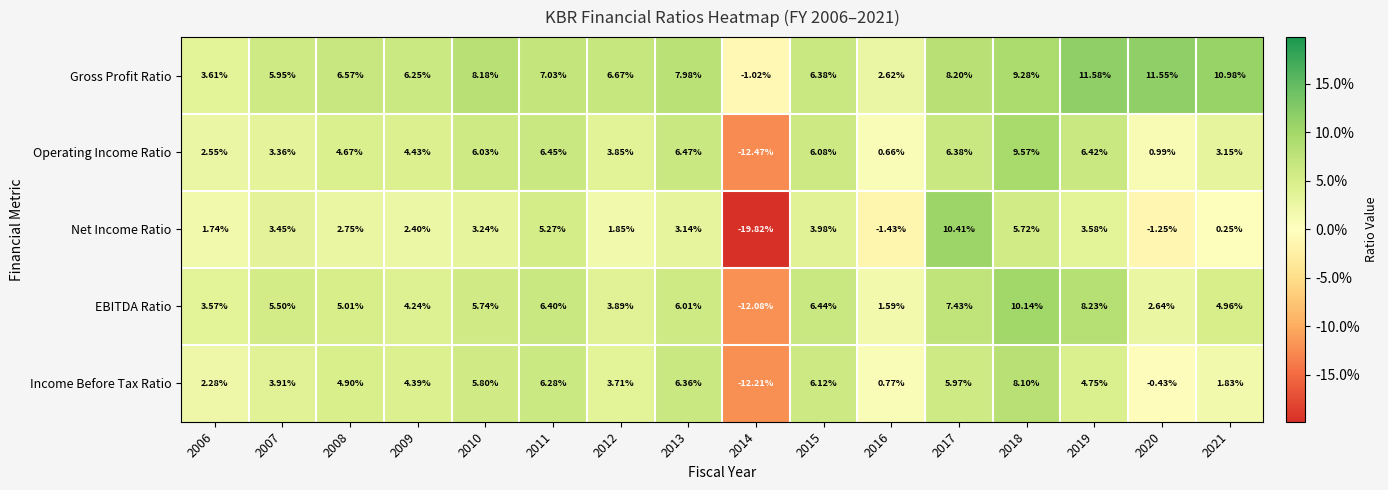

Which series has the largest total across all categories?

Gross Profit Ratio